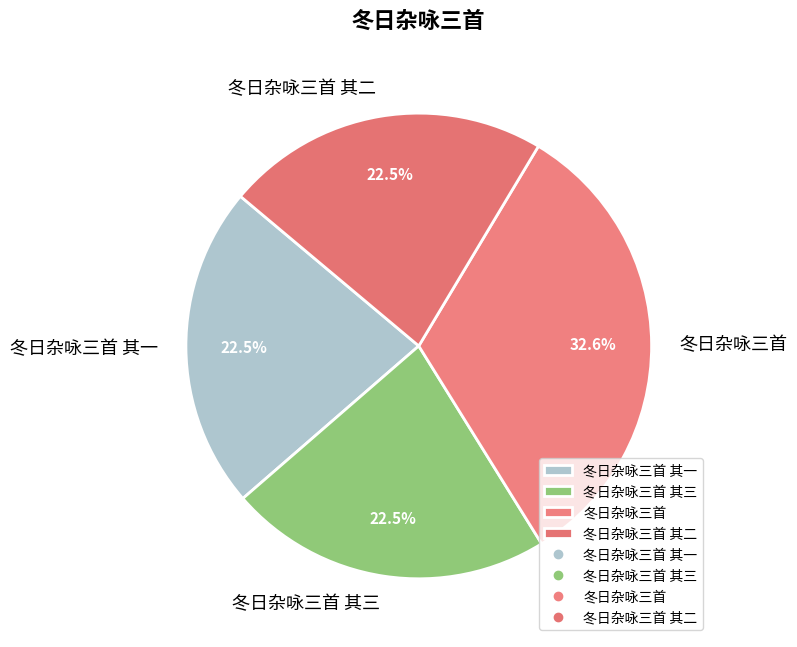

To the nearest percent, what is the difference between the largest and smallest slice percentages?

10%